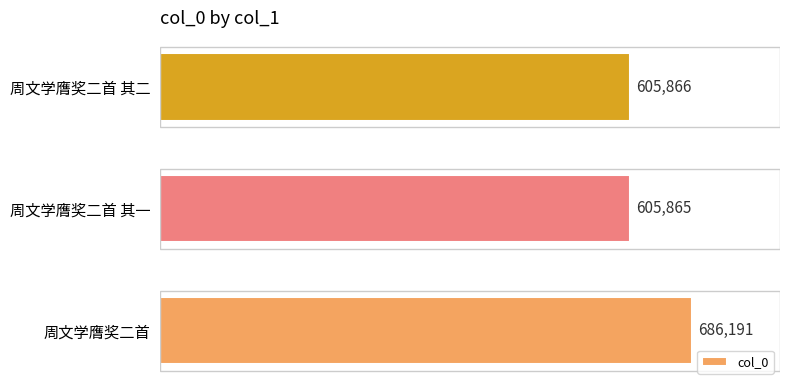

What is the change in value from 周文学膺奖二首 to 周文学膺奖二首 其一?

-80326